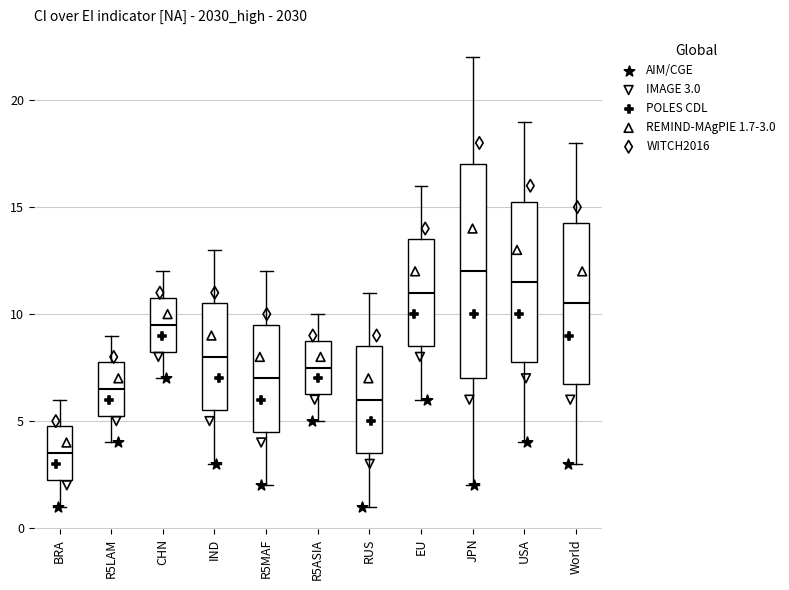

Comparing the boxes themselves (not the whiskers), which one is the tallest?

JPN